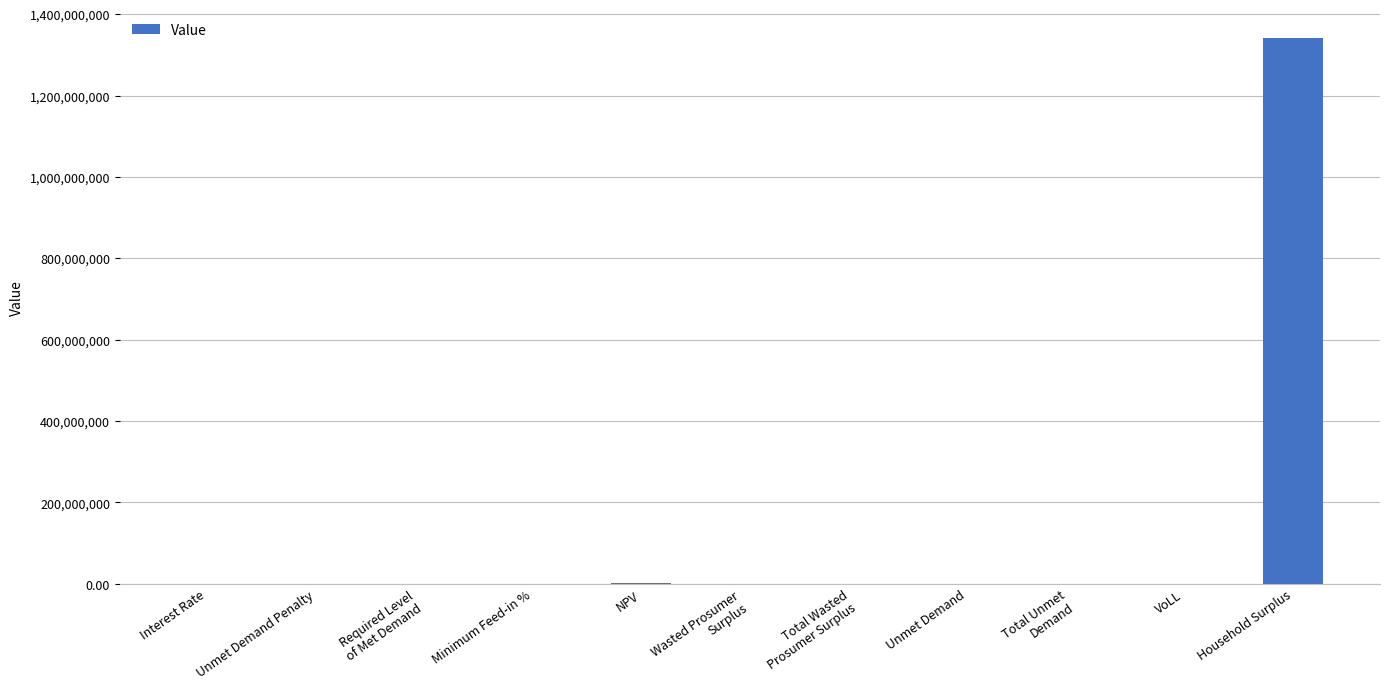

What is the sum of the values at Household Surplus and Wasted Prosumer
Surplus?

1342155299.2